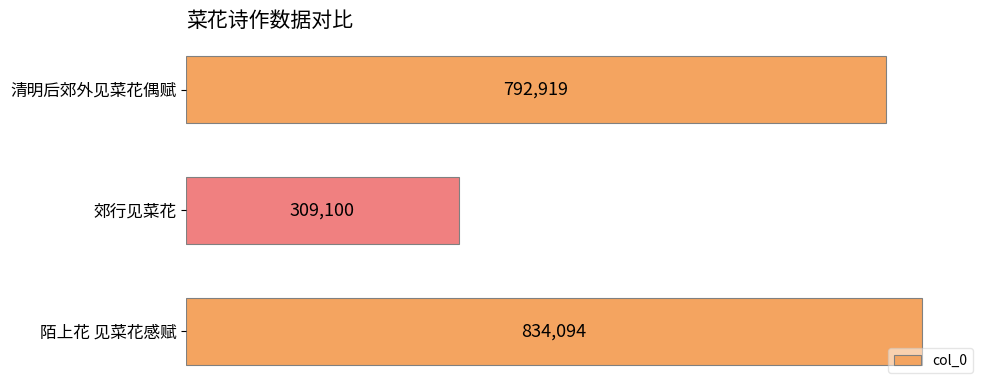

Reading bottom to top, extract all data points from this chart.

陌上花 见菜花感赋=834094	郊行见菜花=309100	清明后郊外见菜花偶赋=792919